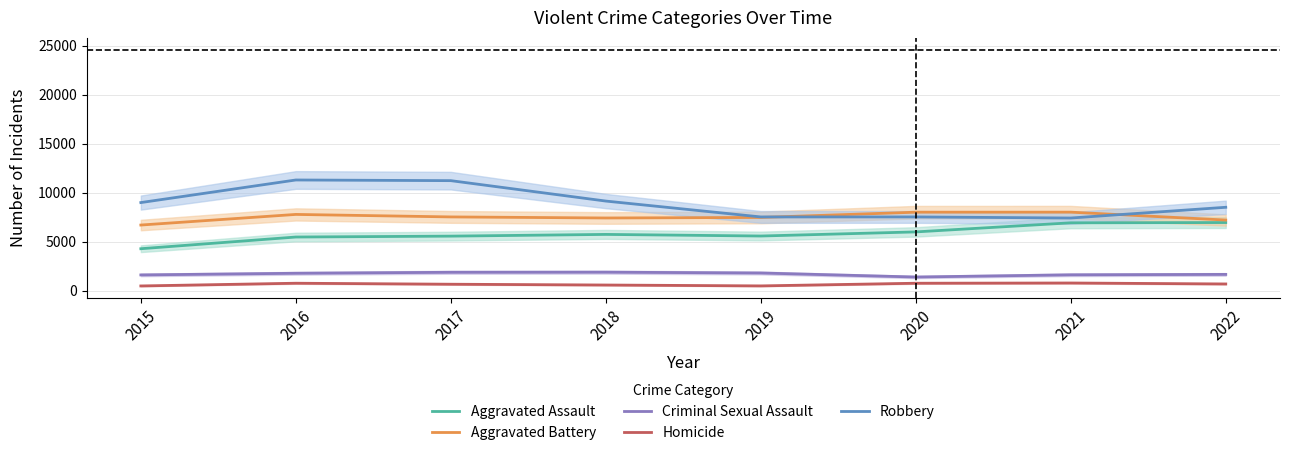

What is the average value of the Aggravated Battery series?

7506